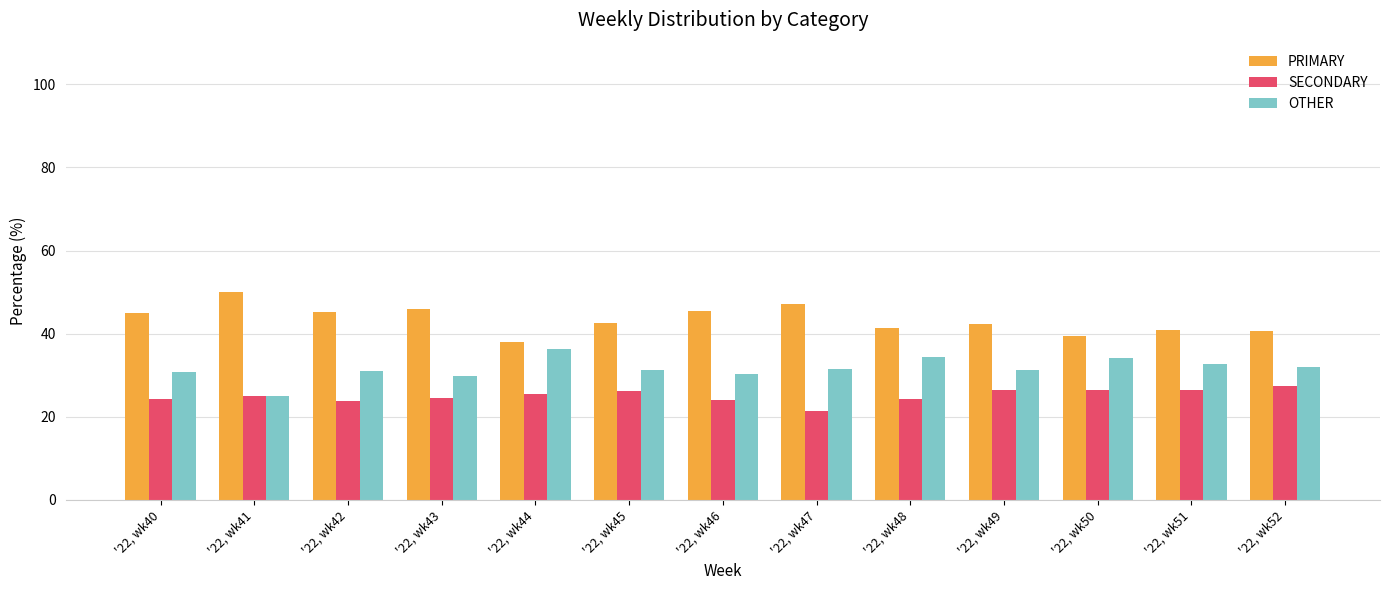

How many groups of bars are there?

13